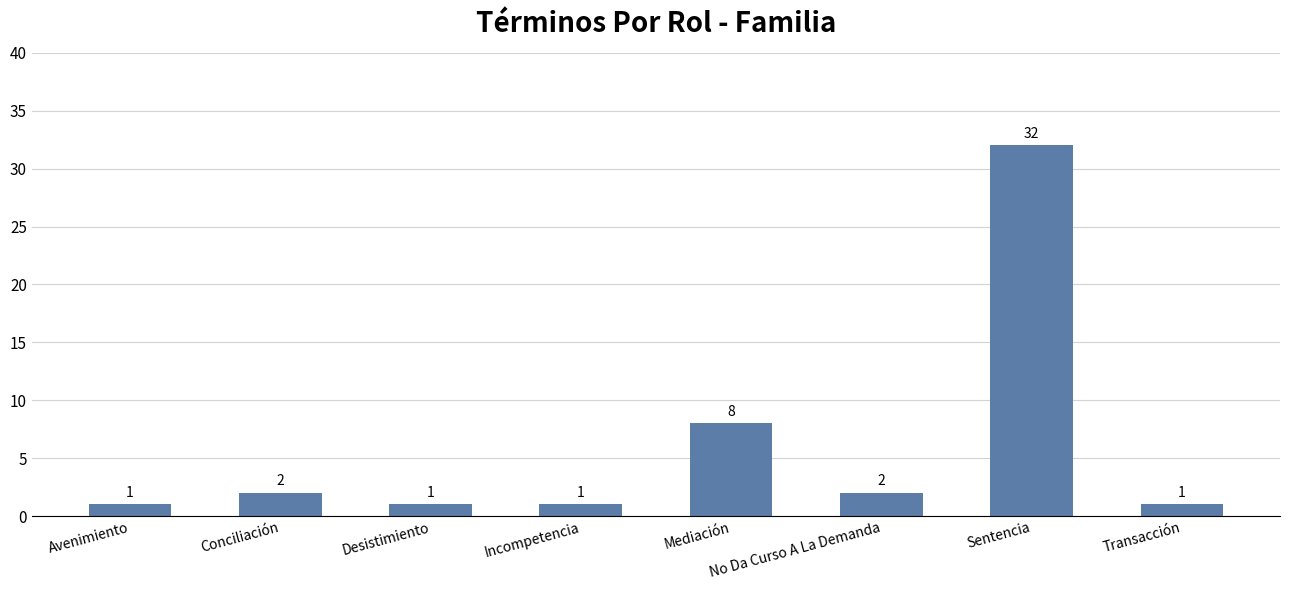

How many data points are less than 2?

4